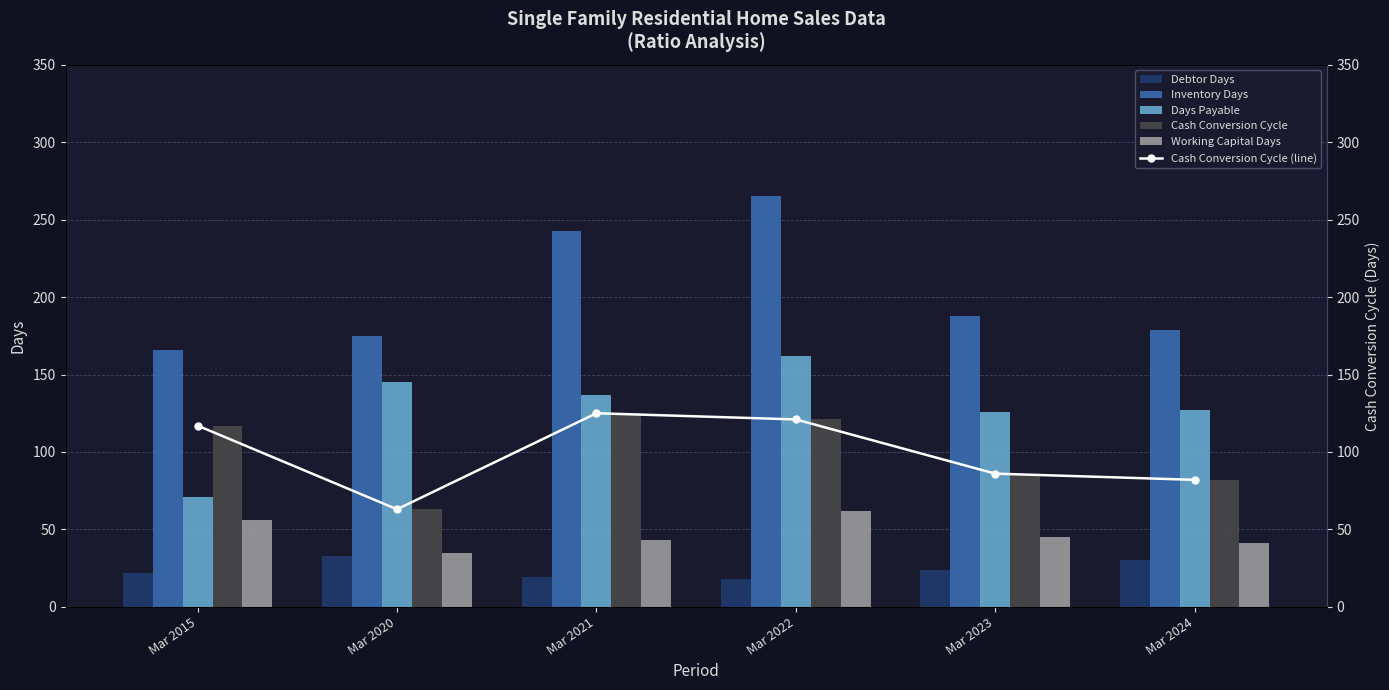

What is the smallest value displayed?

18